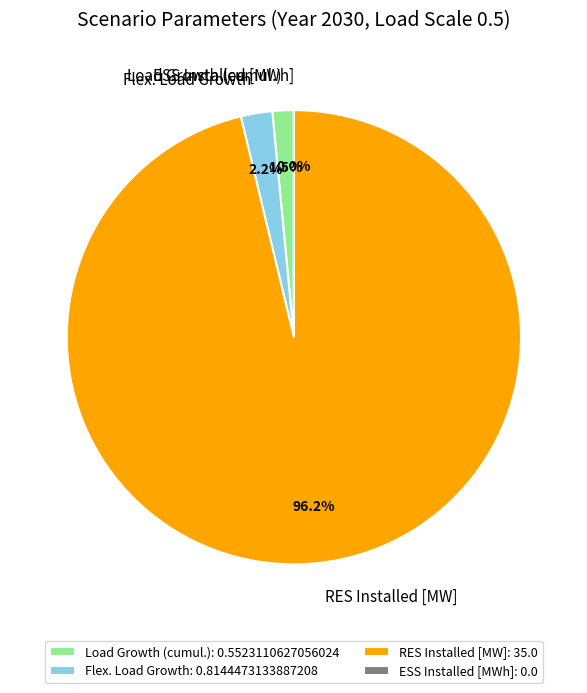

Which slice represents more than half of the pie?

RES Installed [MW]